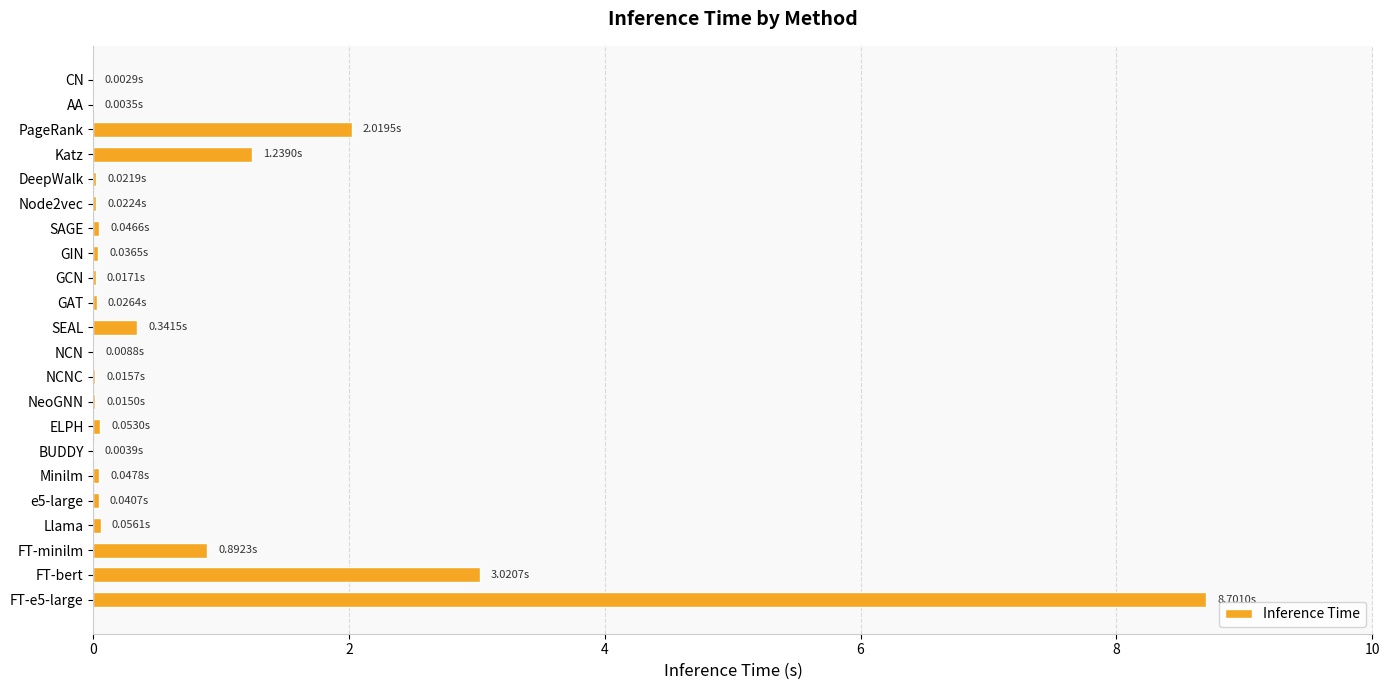

What is the sum of all values?

16.6